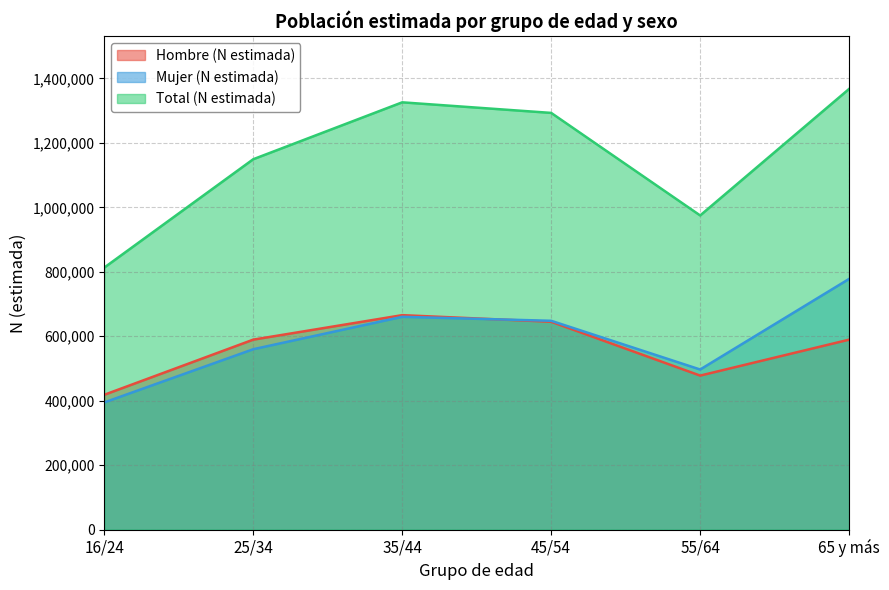

At which category does the chart reach its peak across all series?

65 y más